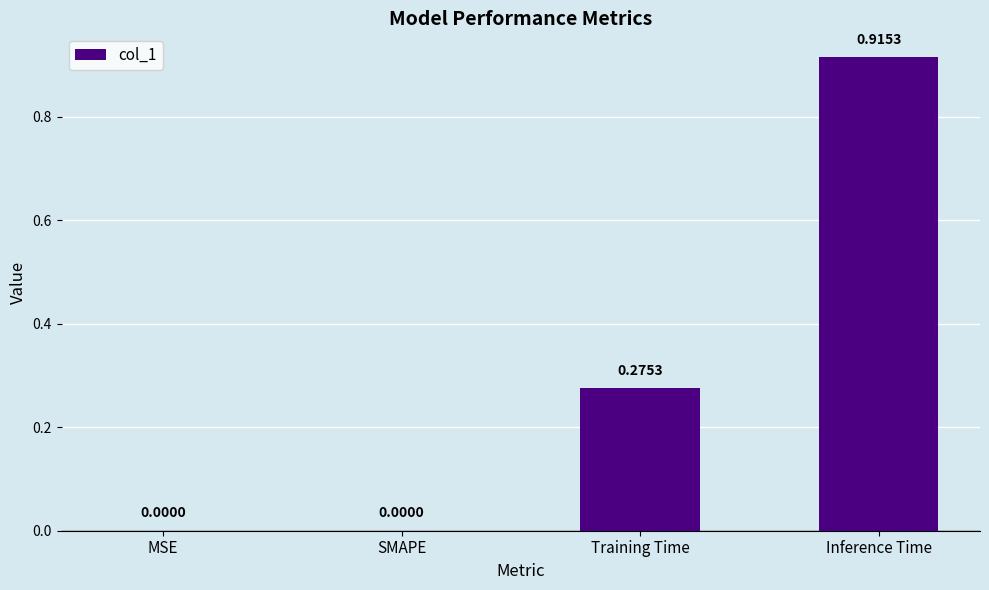

Which has a higher value, Inference Time or MSE?

Inference Time